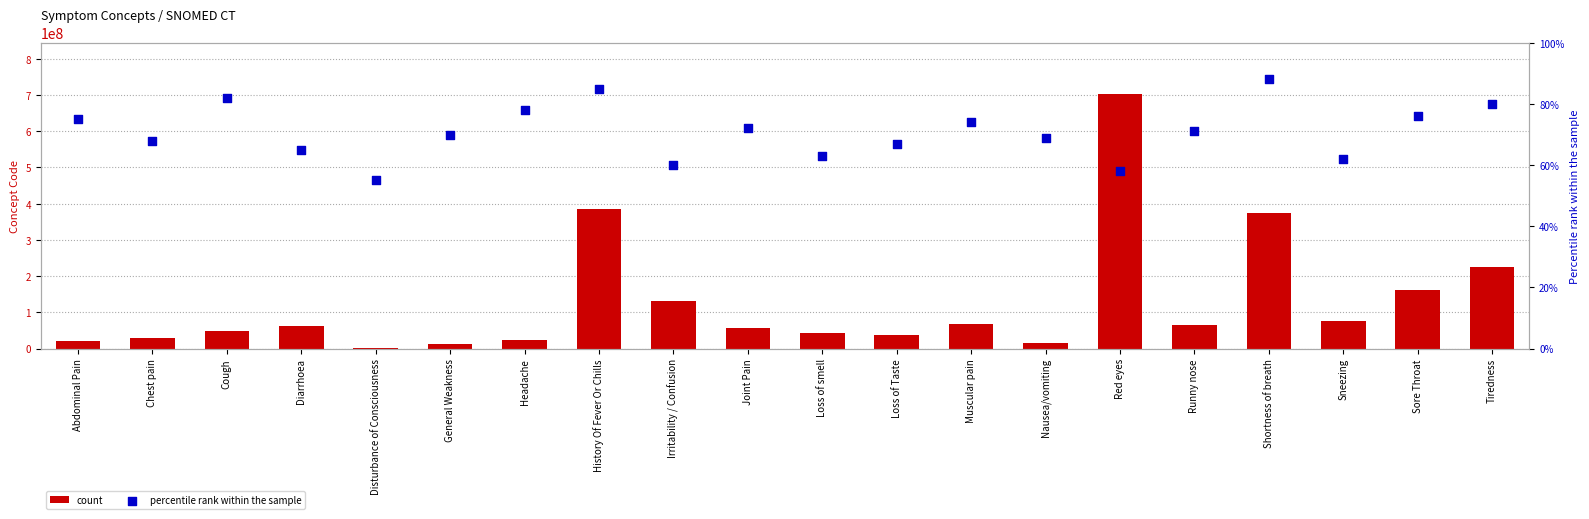

Which series has the largest total across all categories?

count